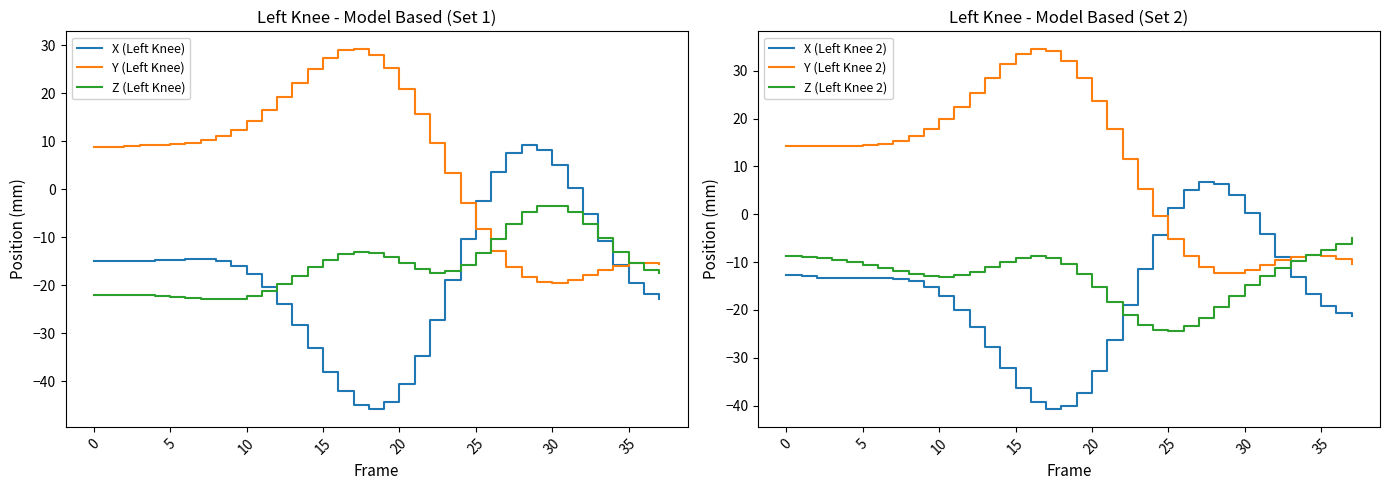

Which category has the lowest value across all series?

18